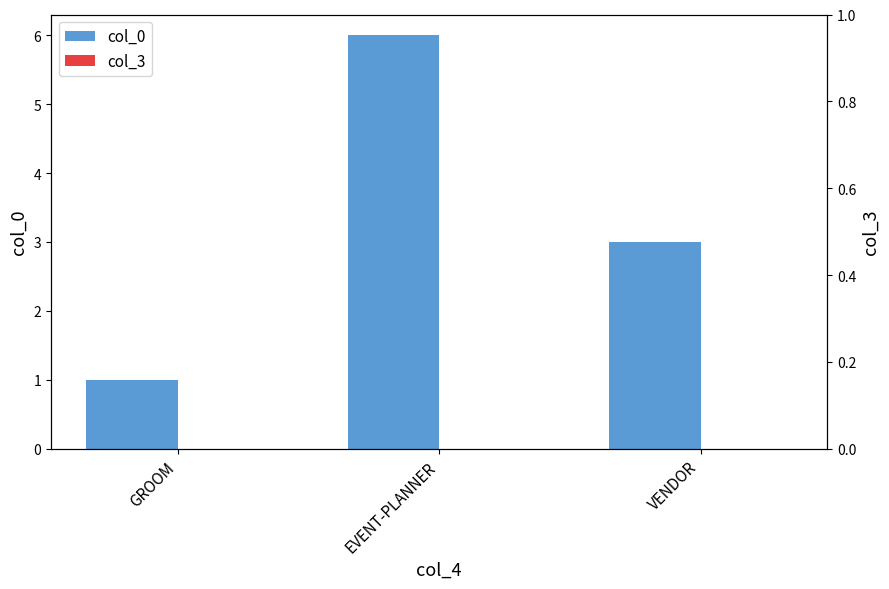

Reading right to left, transcribe all the data shown in this chart.

col_0: VENDOR=3	EVENT-PLANNER=6	GROOM=1
col_3: VENDOR=0	EVENT-PLANNER=0	GROOM=0